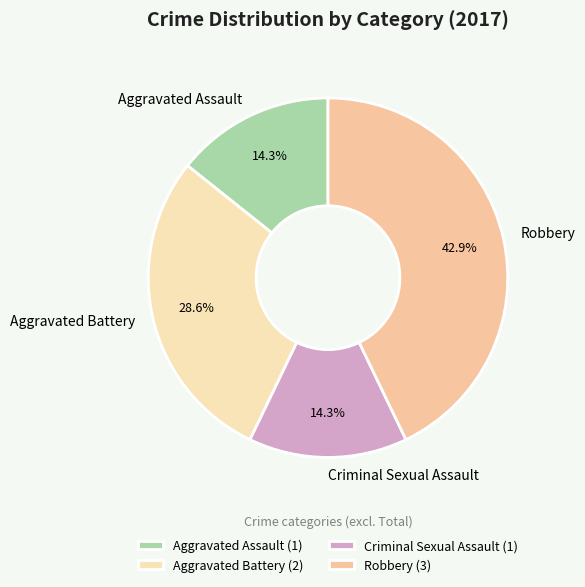

True or false: Aggravated Assault accounts for 14% of the total.

True